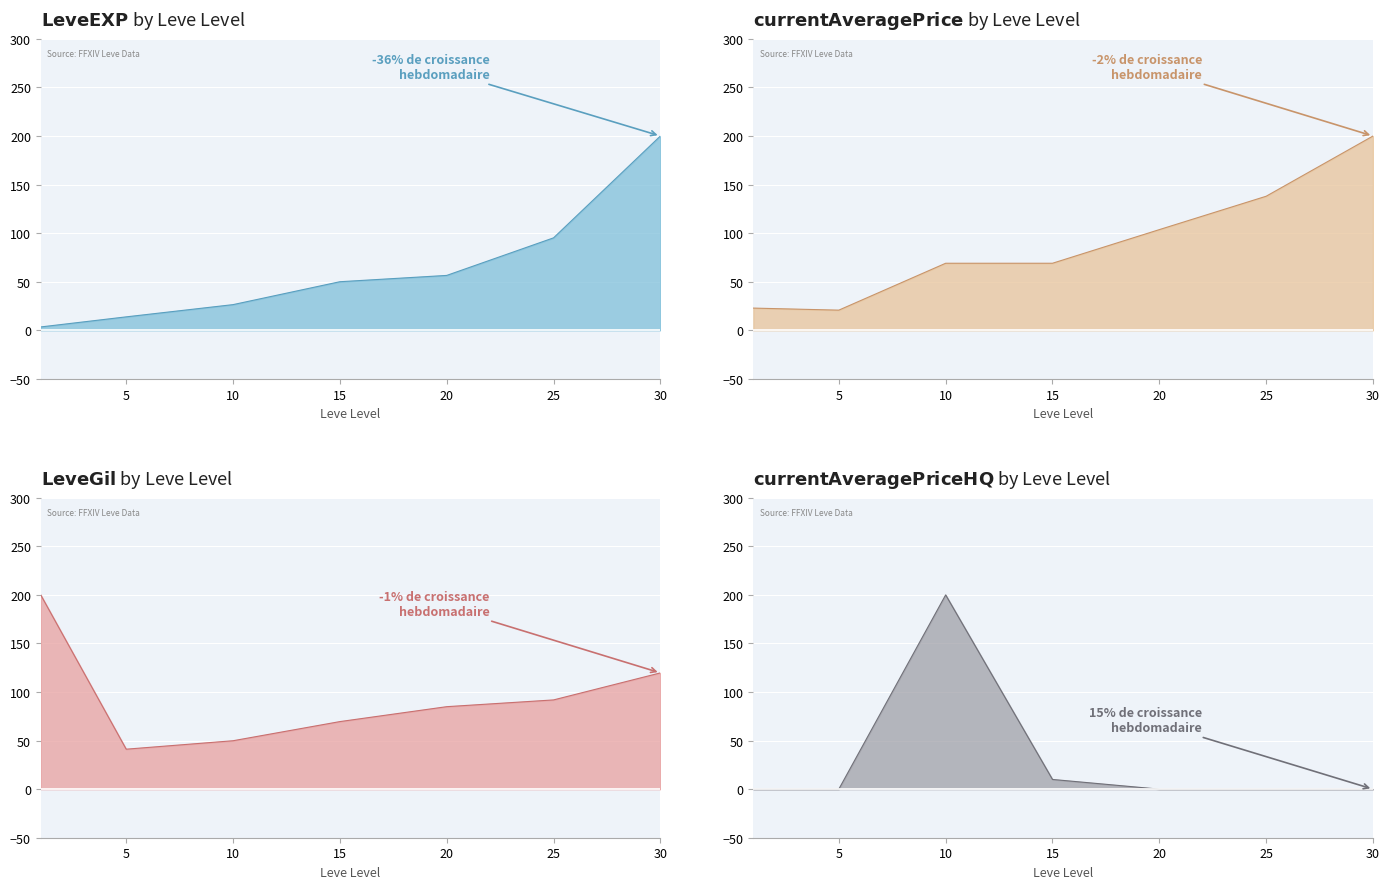

What is the total value across all series at 5?

75.7